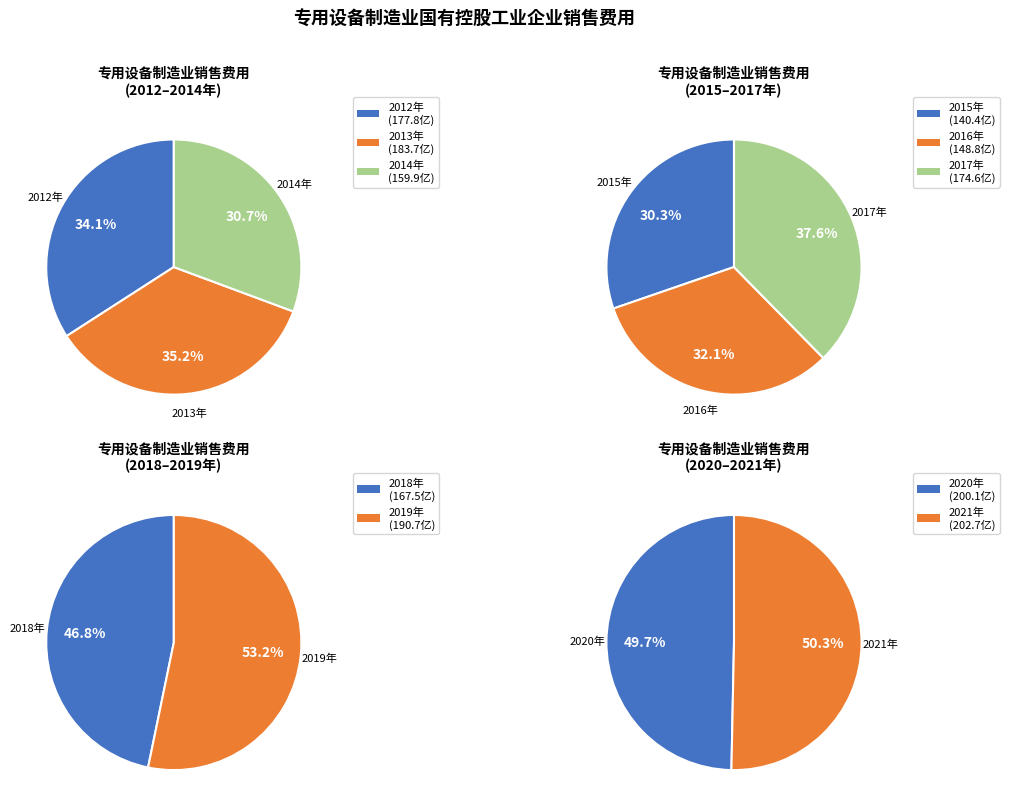

What is the smallest slice in the pie chart?

2015年